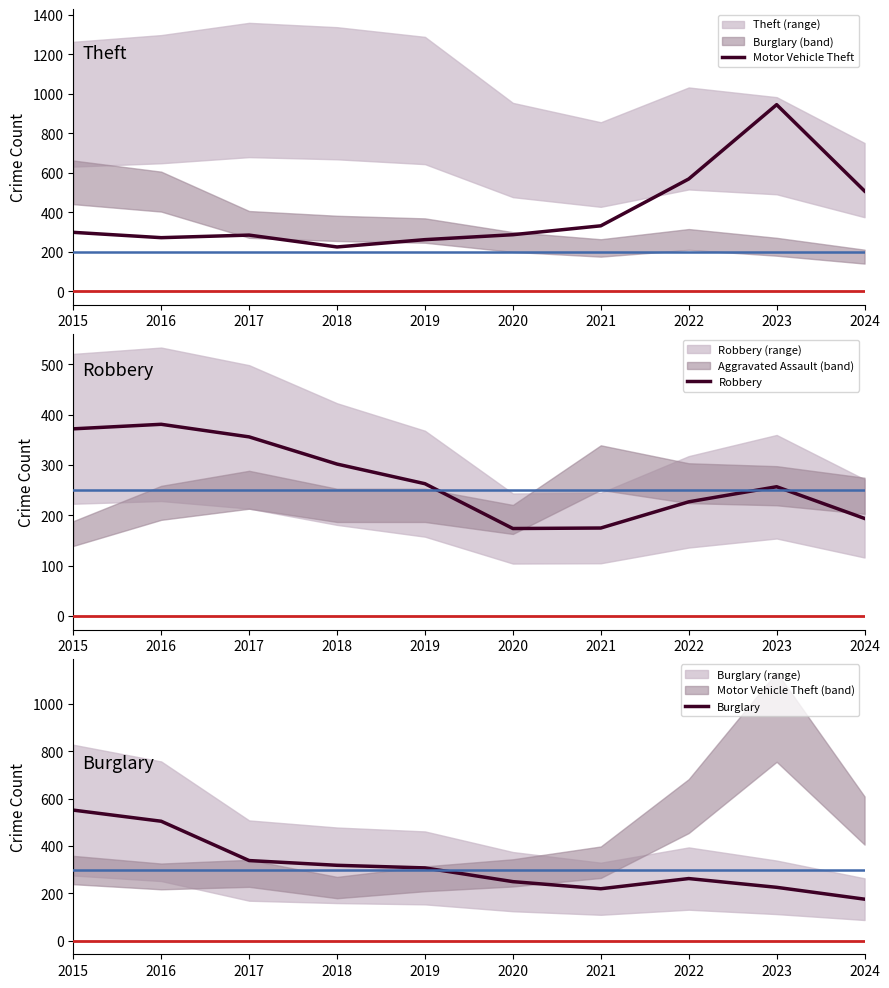

Which category has the lowest value in the Robbery series?

2020